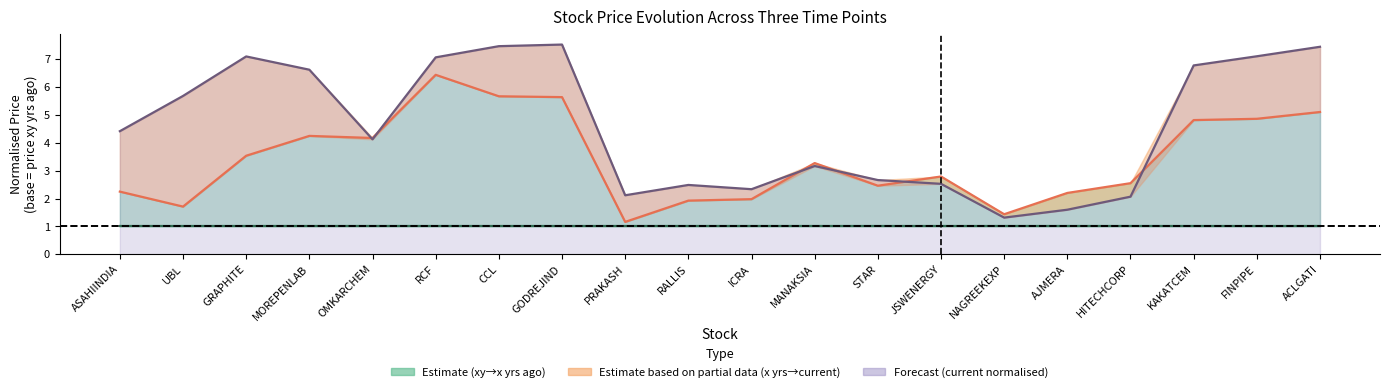

The price_current (norm) series shows 2.5 at JSWENERGY. True or false?

True